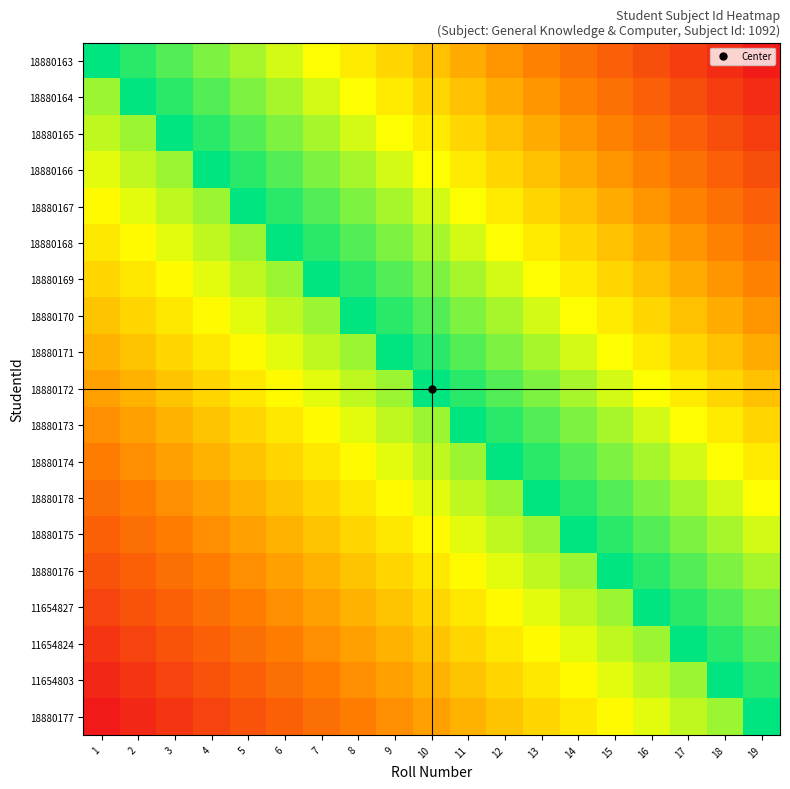

How many distinct data groups are displayed?

19